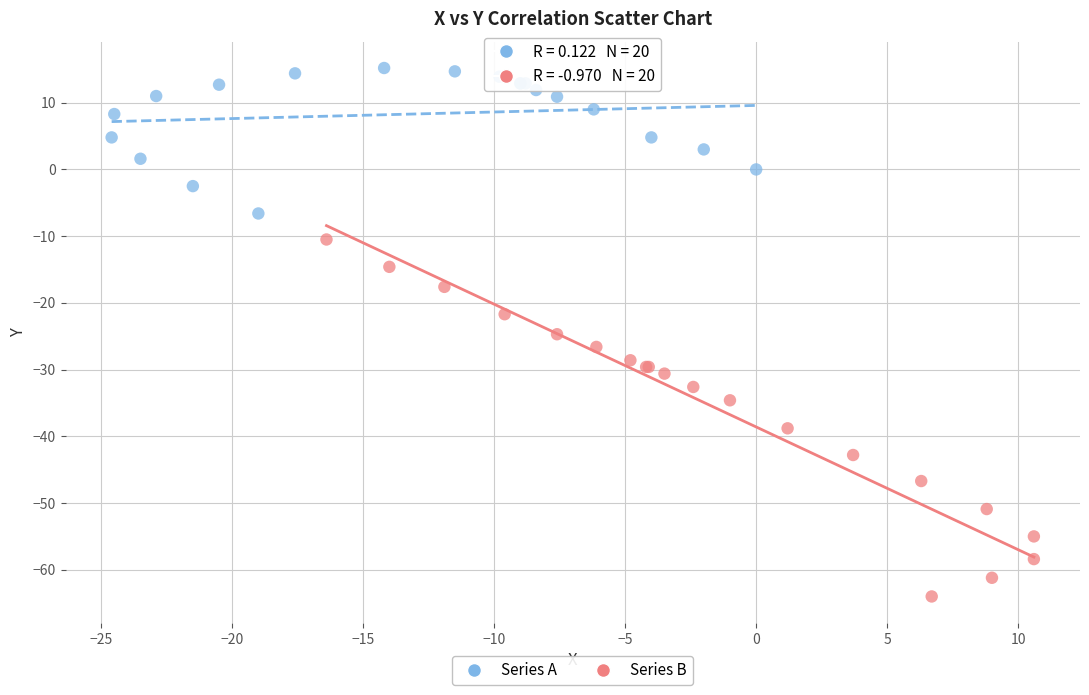

Which series contains the highest Y value?

Series A